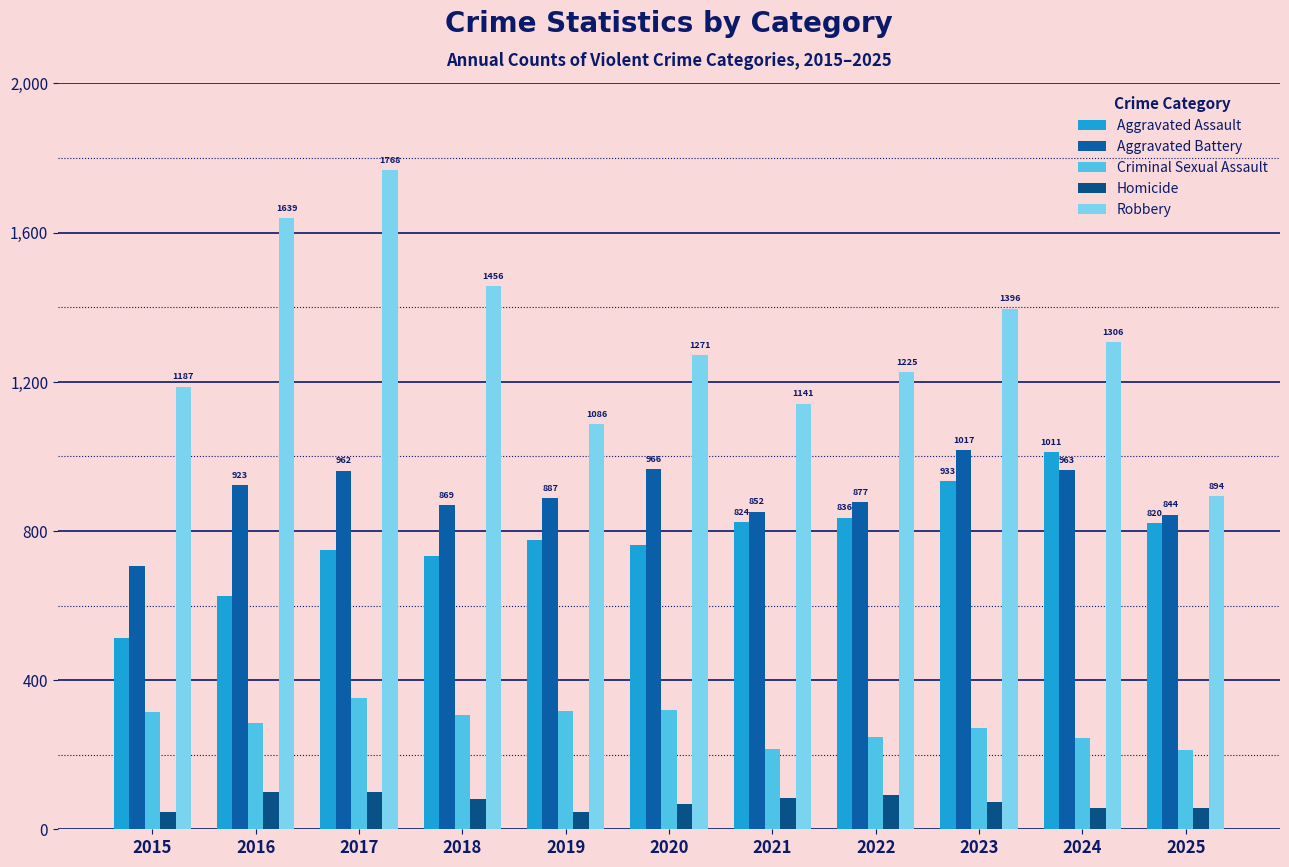

How many groups of bars are there?

11